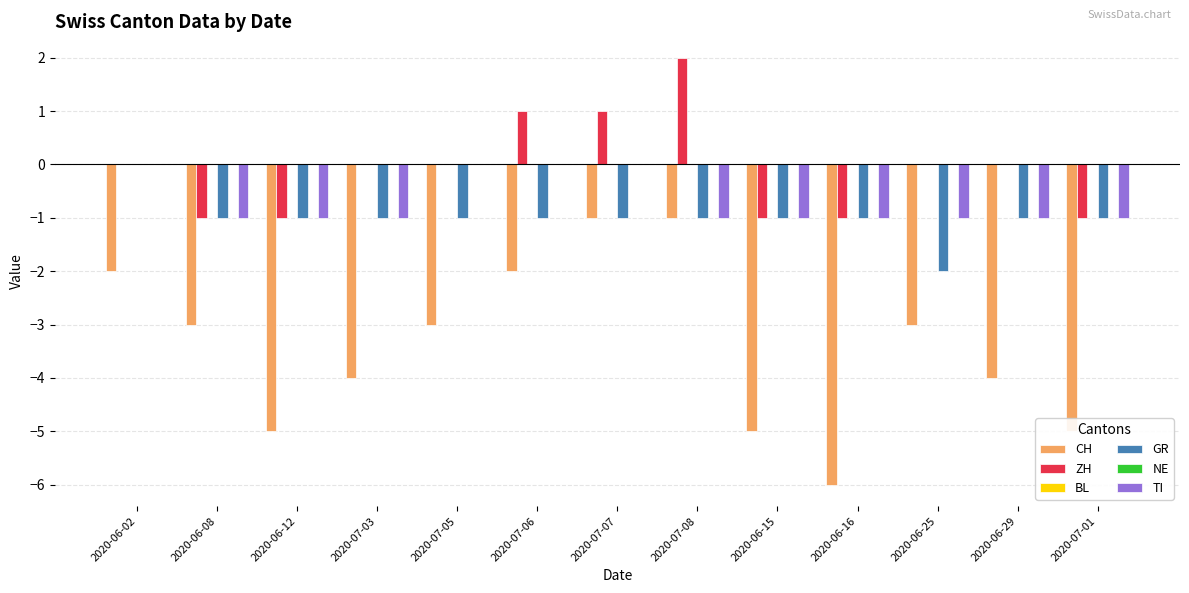

Which series has the largest total across all categories?

BL